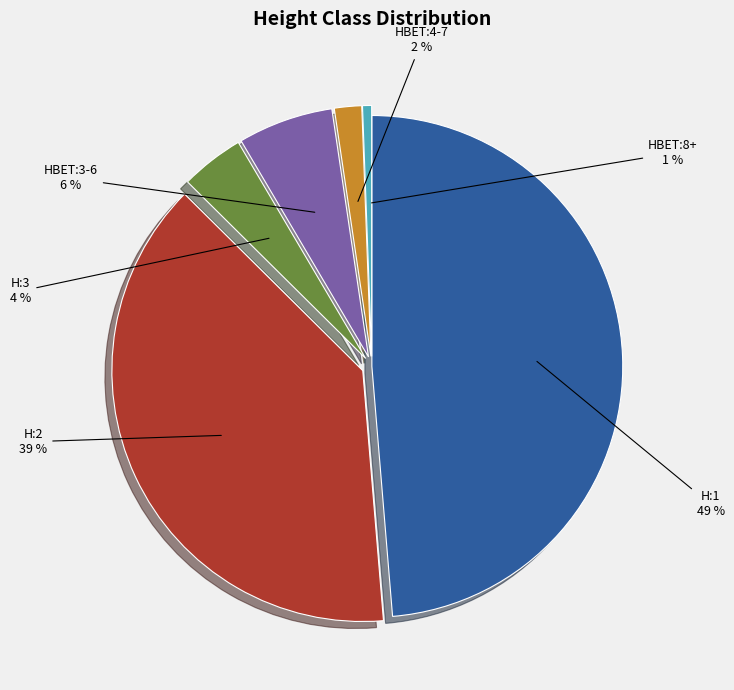

To the nearest percent, what is the average slice percentage?

17%